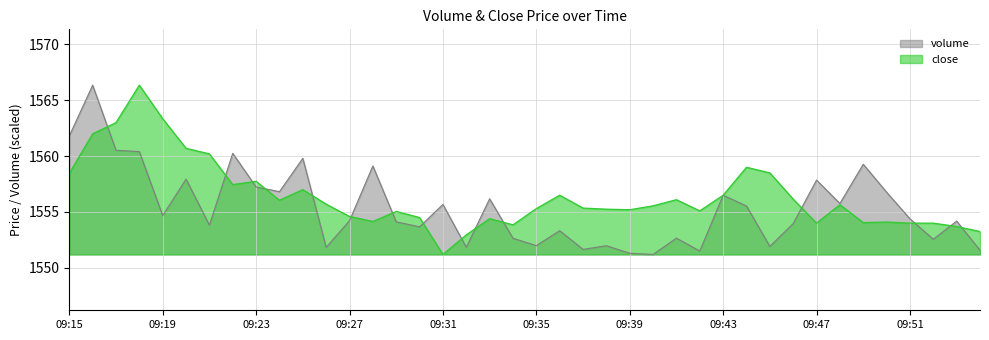

How many lines are shown in the chart?

2